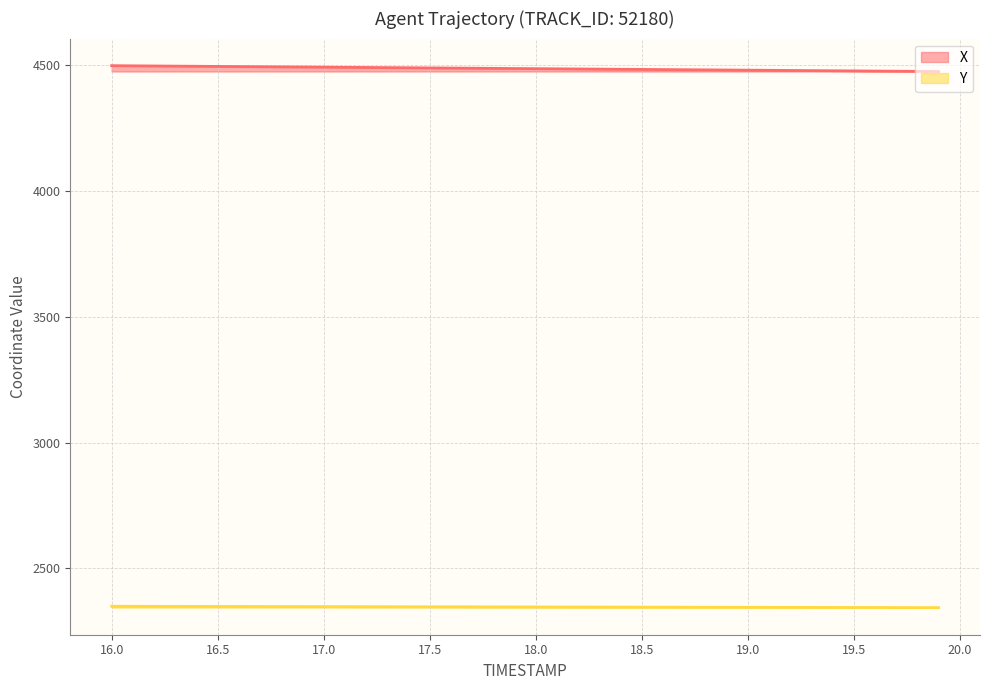

Which series has the largest total across all categories?

X